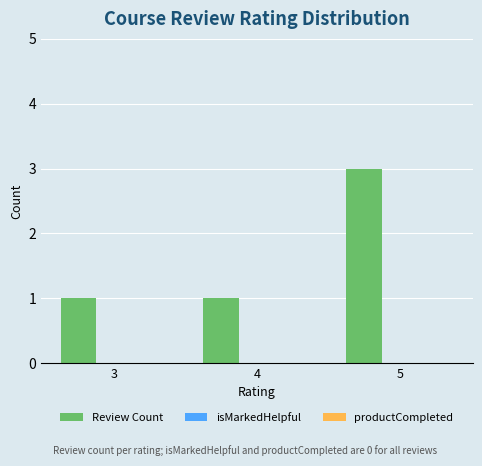

What is the sum of all values?

5